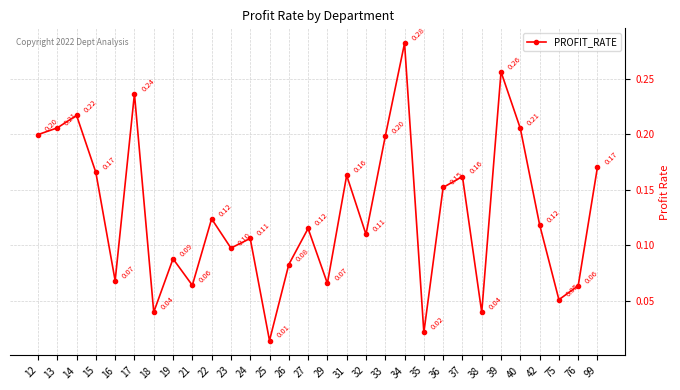

Which has a higher value, 25 or 24?

24